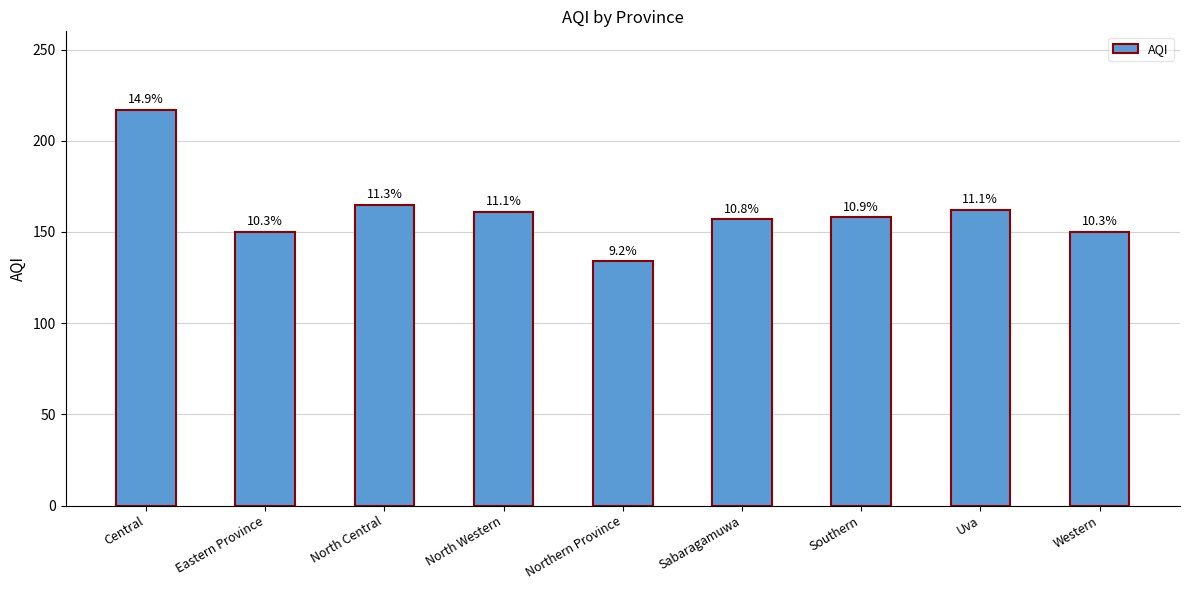

True or false: the data shows 157 at Sabaragamuwa.

True